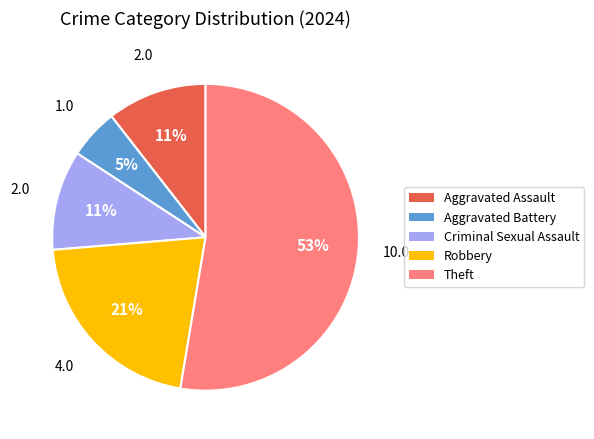

Between Robbery and Criminal Sexual Assault, which is larger?

Robbery